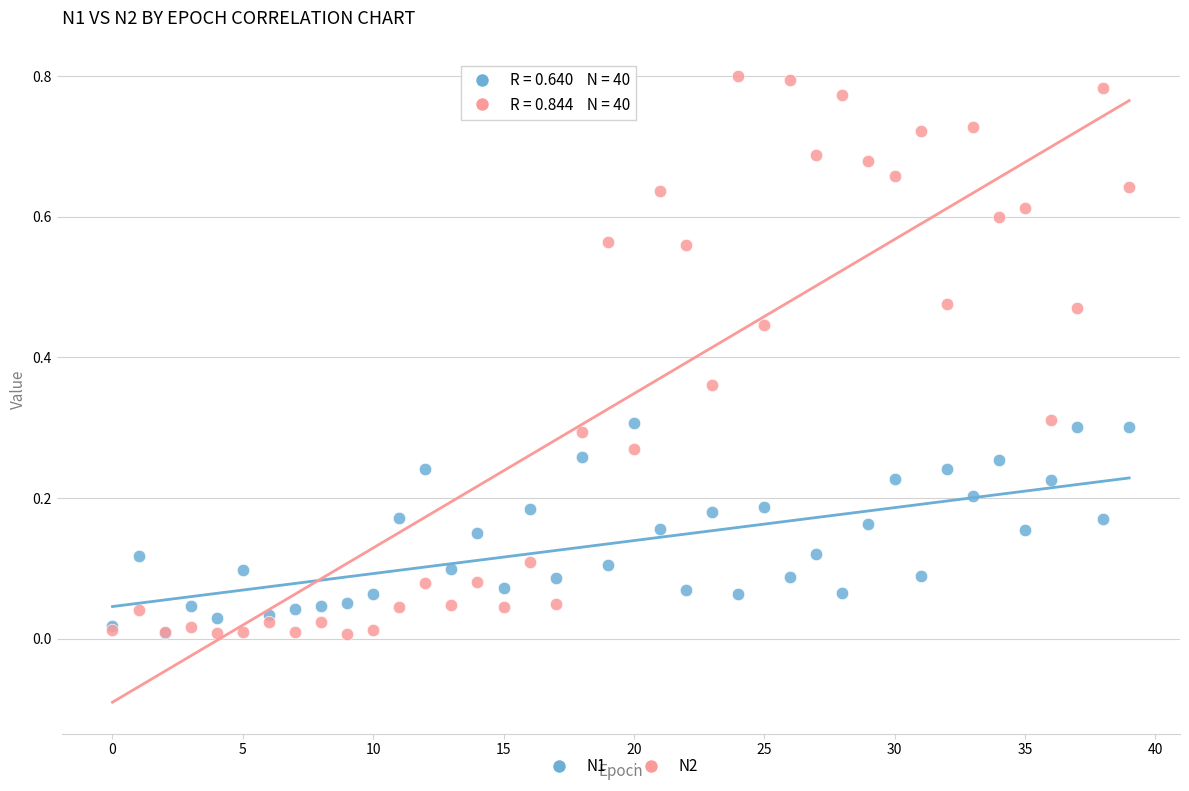

What are all the series names shown in the legend?

N1, N2